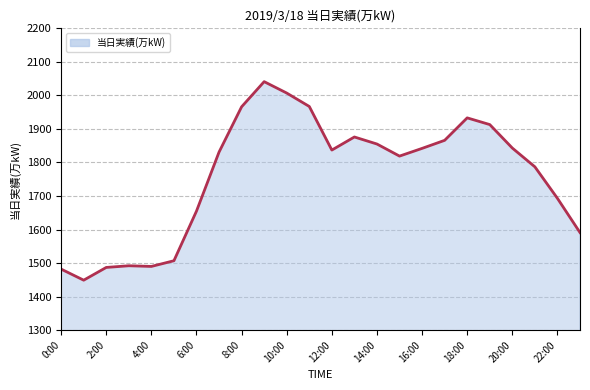

True or false: there are more than 1 points higher than both neighbors.

True